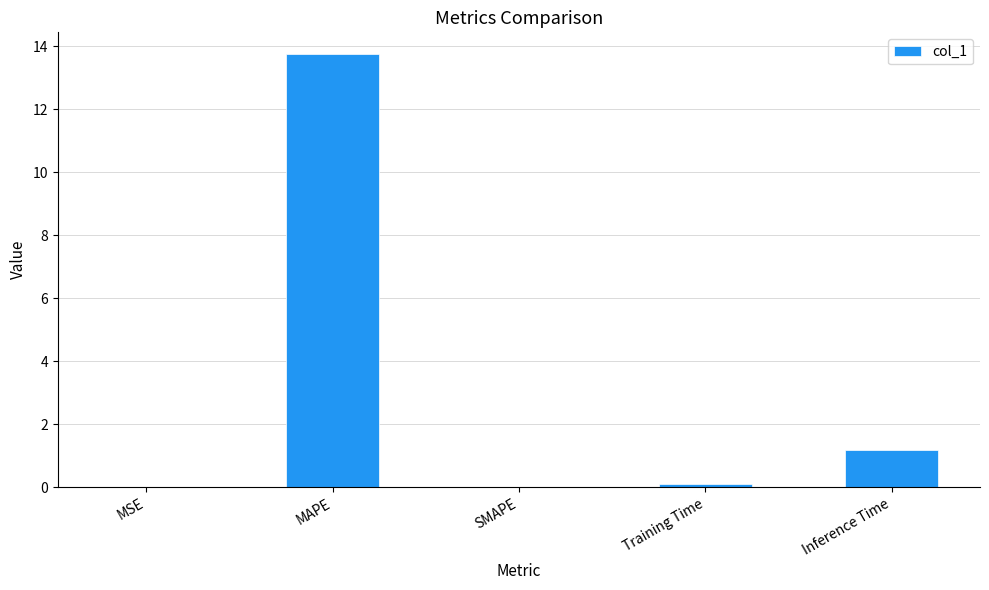

What is the change in value from SMAPE to Inference Time?

+1.2